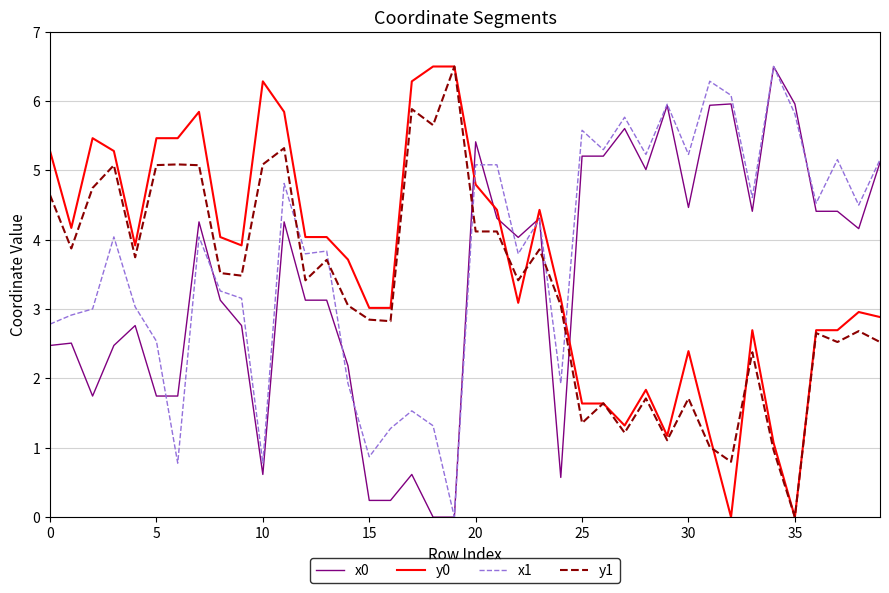

After their last crossing, which series has the higher values: x1 or y1?

x1